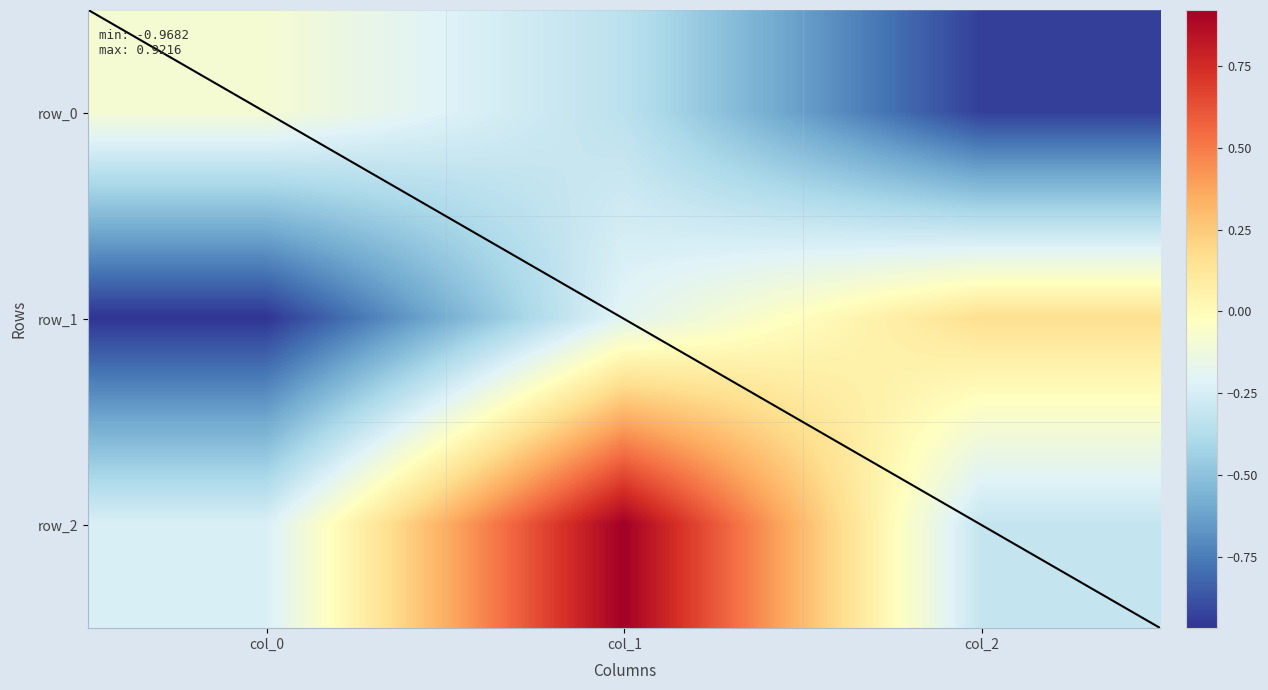

Reading left to right, extract all data points from this chart.

row_0: -0.1	-0.3	-0.9
row_1: -1.0	-0.2	0.2
row_2: -0.2	0.9	-0.3